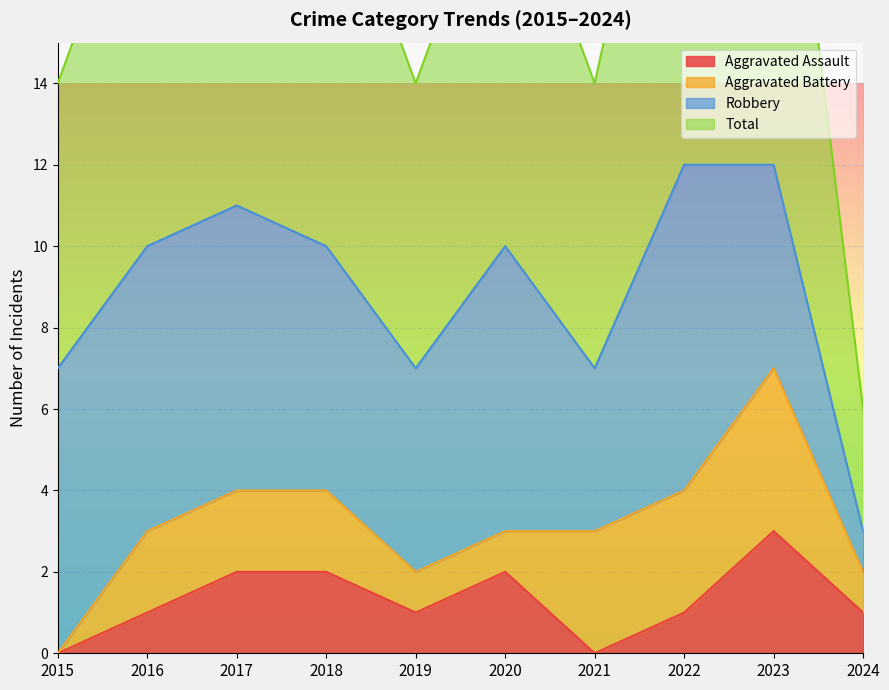

What is the value of the Aggravated Assault point at the 4th from the left?

2